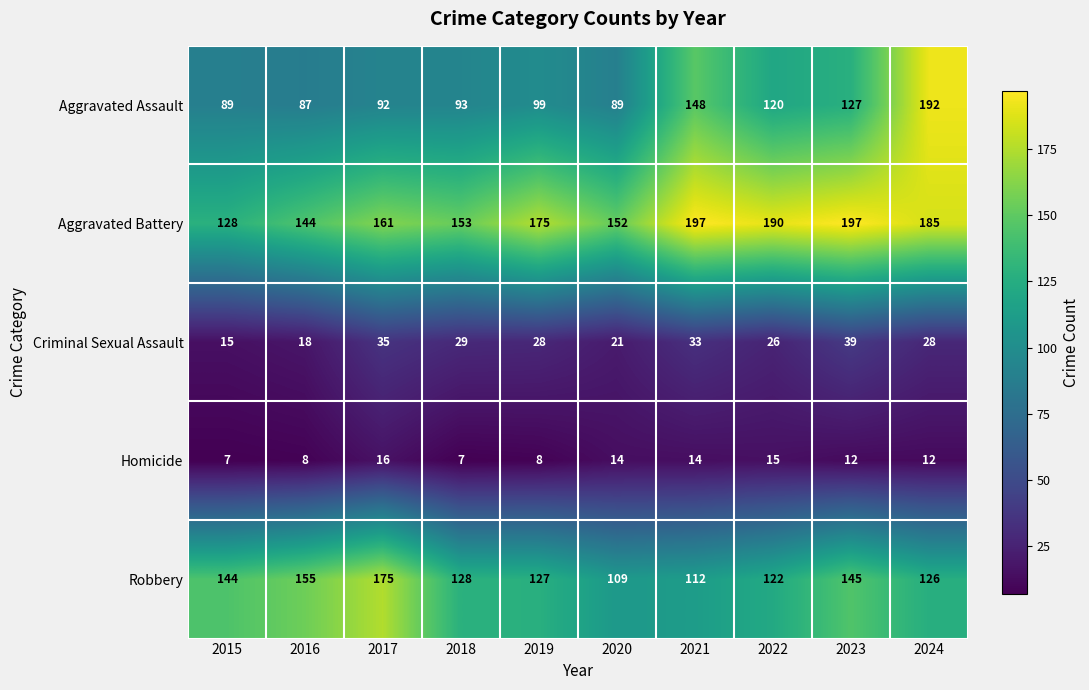

Is it true that Aggravated Assault equals 99 at 2019?

True